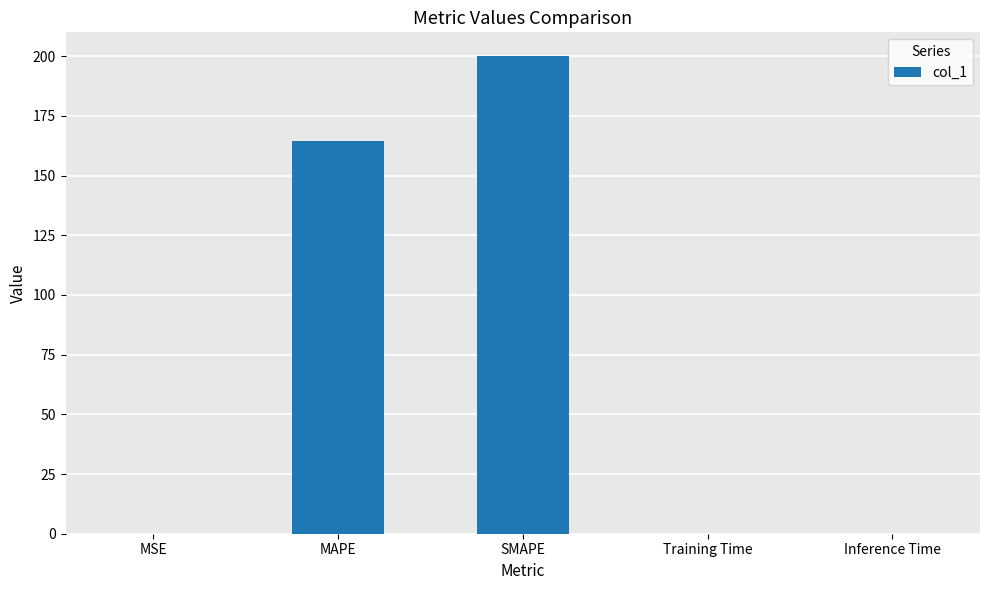

What is the approximate value at MAPE?

164.5